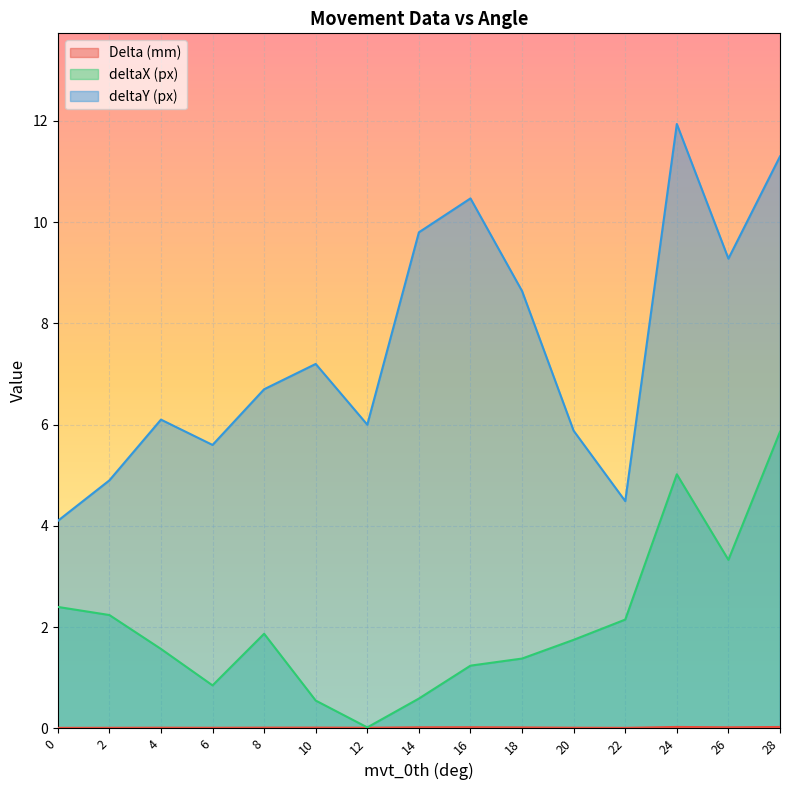

Where is the first local minimum for deltaY (px)?

6